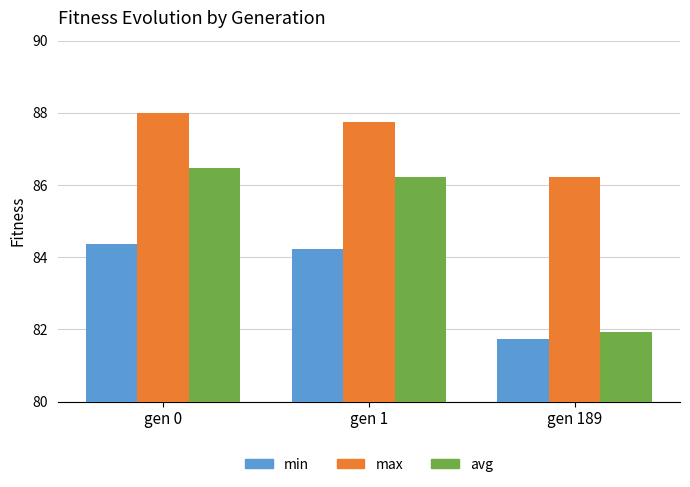

What is the sum of the min values at gen 189 and gen 0?

166.1